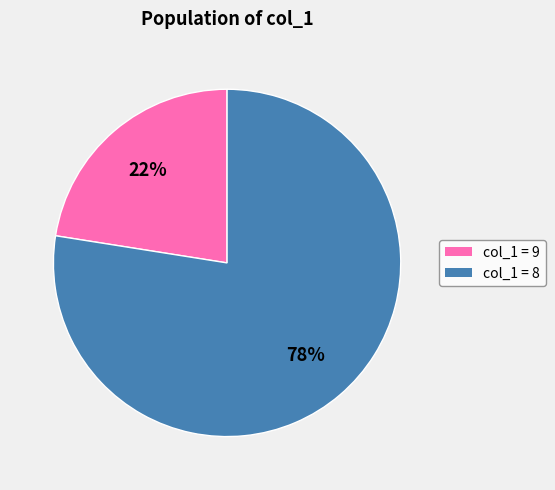

To the nearest percent, what is the average slice percentage?

50%